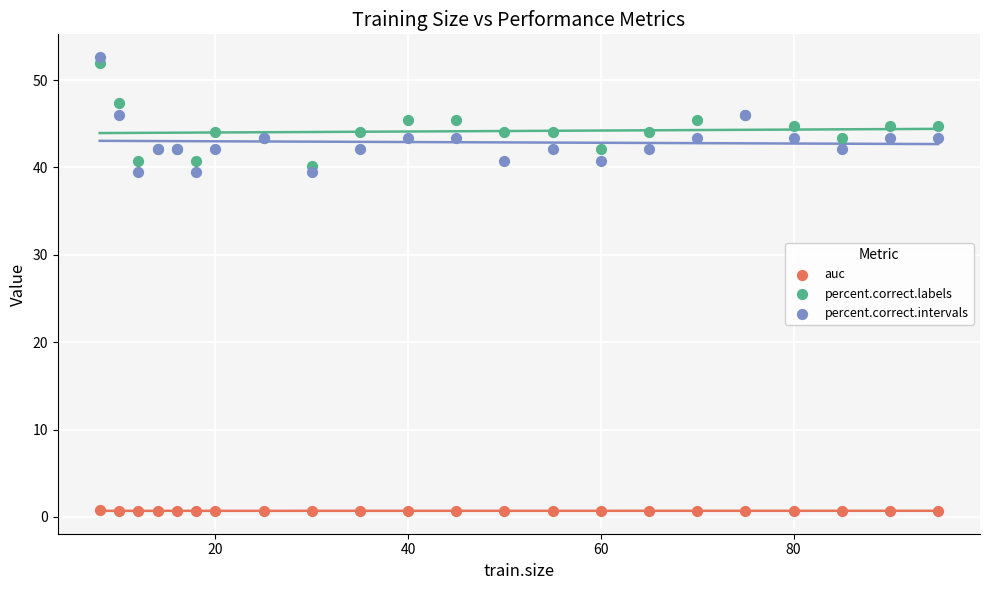

Which series has the widest spread of Y values?

percent.correct.intervals